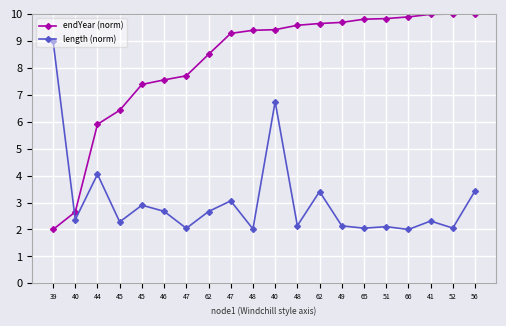

Reading right to left, list all the values displayed in this chart.

endYear (norm): 56=10.0	52=10.0	41=10.0	66=9.9	51=9.8	65=9.8	49=9.7	62=9.6	48=9.6	40=9.4	48=9.4	47=9.3	62=8.5	47=7.7	46=7.6	45=7.4	45=6.4	44=5.9	40=2.7	39=2.0
length (norm): 56=3.4	52=2.1	41=2.3	66=2.0	51=2.1	65=2.0	49=2.1	62=3.4	48=2.1	40=6.7	48=2.0	47=3.1	62=2.7	47=2.0	46=2.7	45=2.9	45=2.3	44=4.0	40=2.4	39=9.0